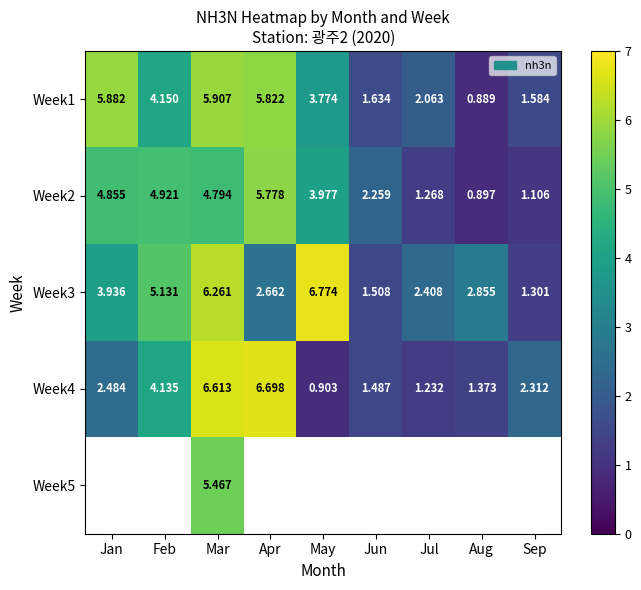

What is the spread (max minus min) of values at Apr?

4.0